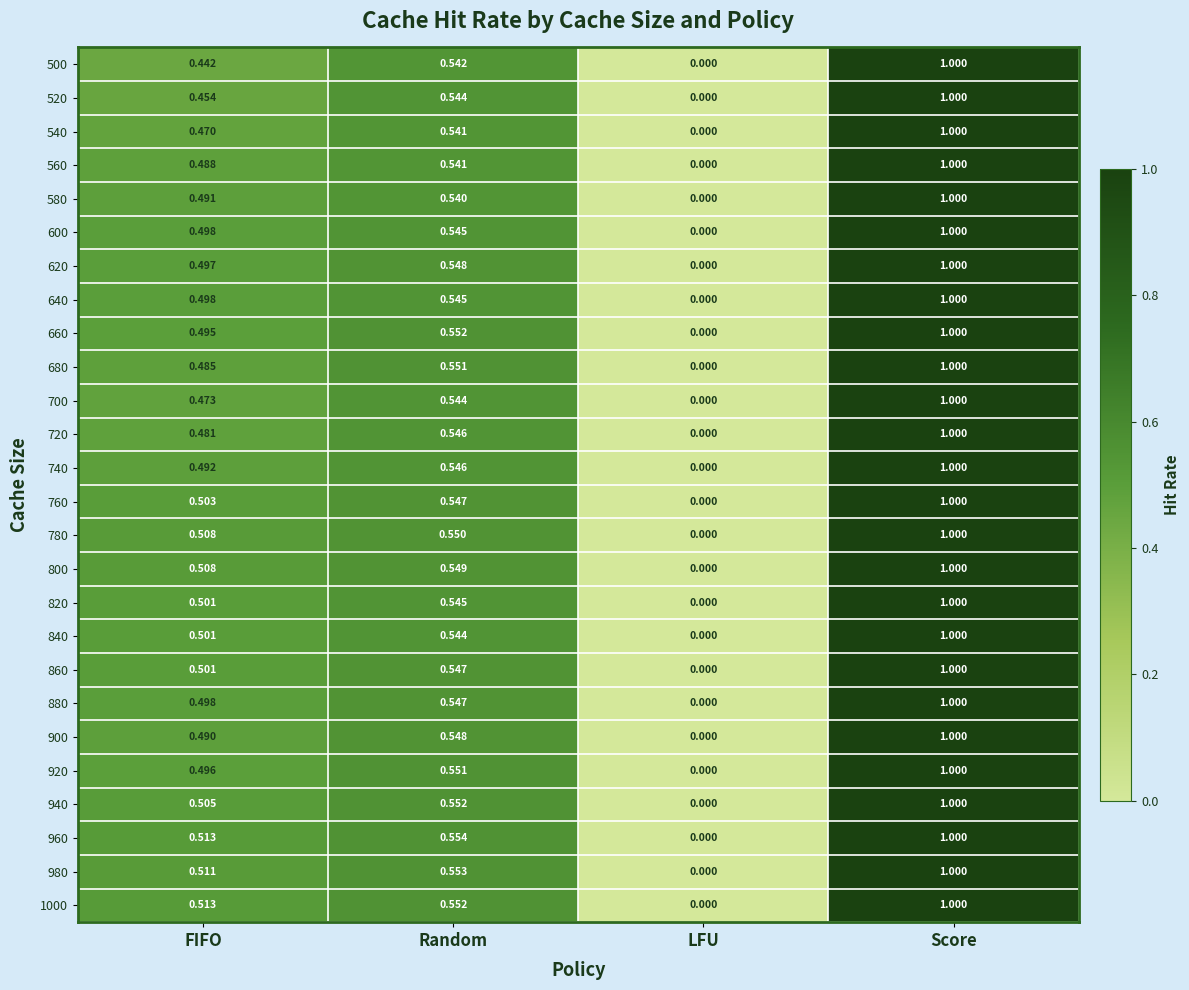

At which label is 600 closest to 0?

LFU